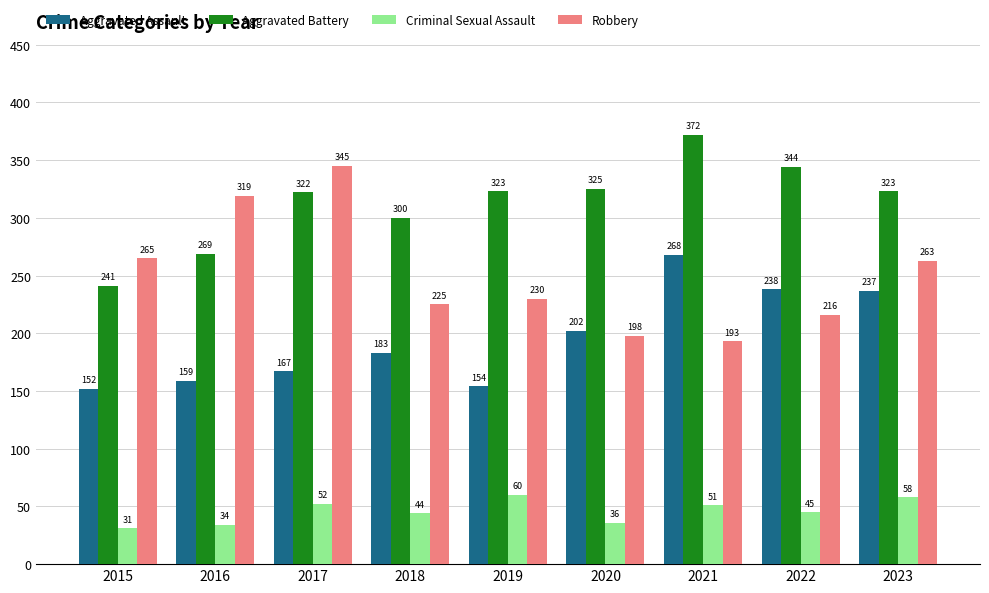

At how many categories does at least one series exceed 276?

8